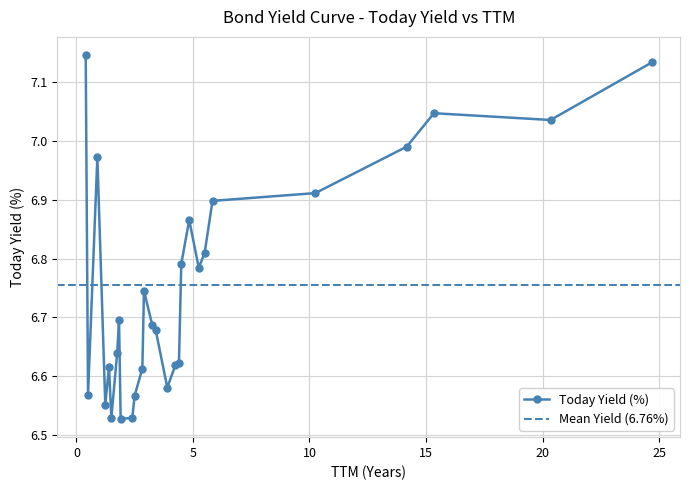

What is the ratio of the value at 20 to the value at 19?

1.0